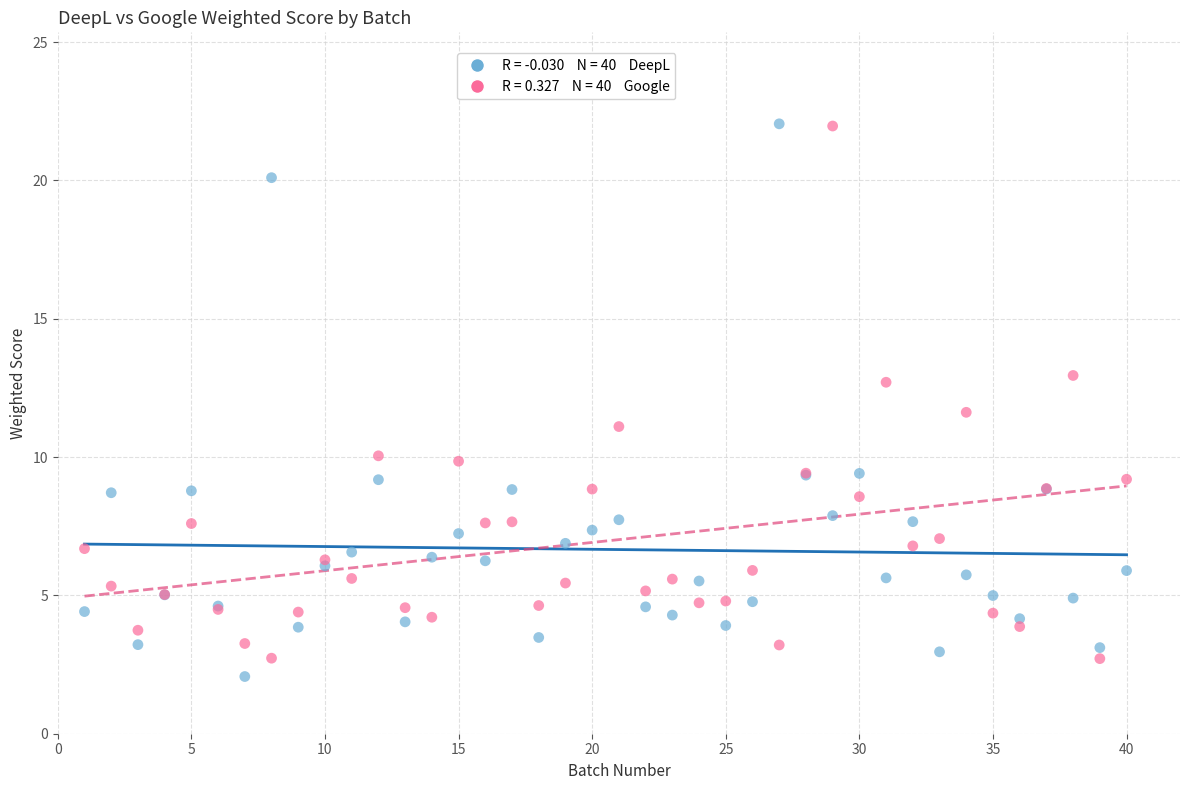

Across all series, what Y value is closest to 12?

11.6